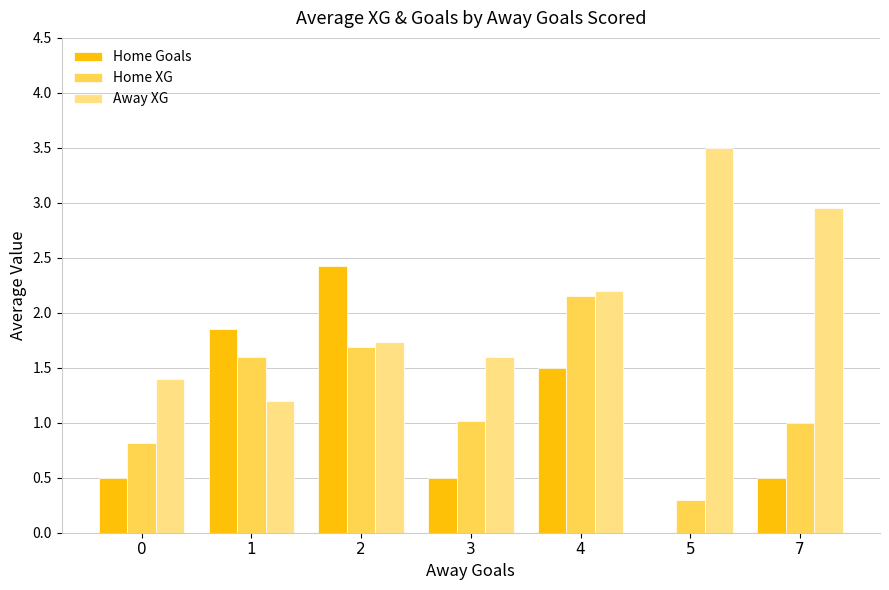

What is the maximum value for Home Goals?

2.4